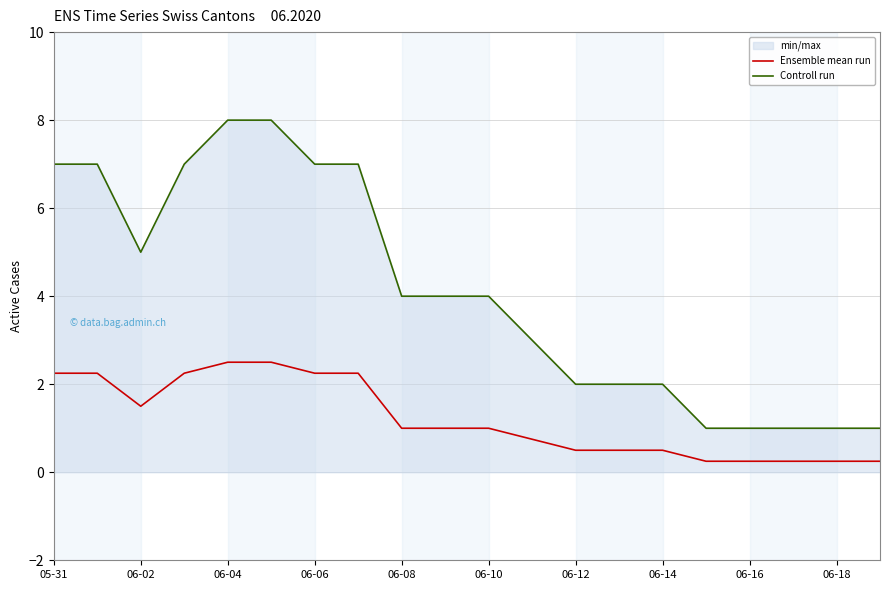

The Controll run series shows 1.0 at 06-16. True or false?

True